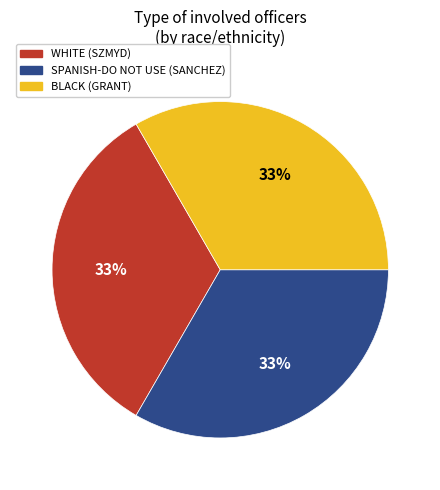

Approximately how many times larger is the value at BLACK (GRANT) compared to SPANISH-DO NOT USE (SANCHEZ)?

1.0